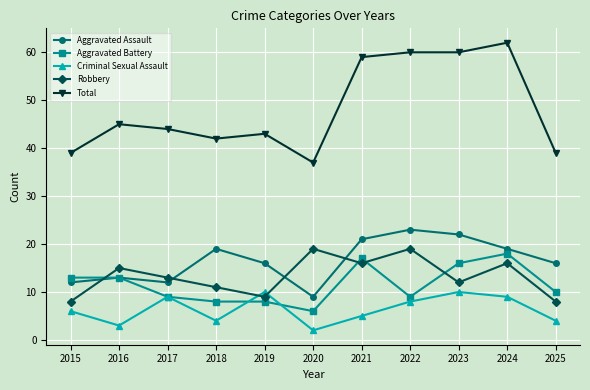

At which category does the chart reach its peak across all series?

2024